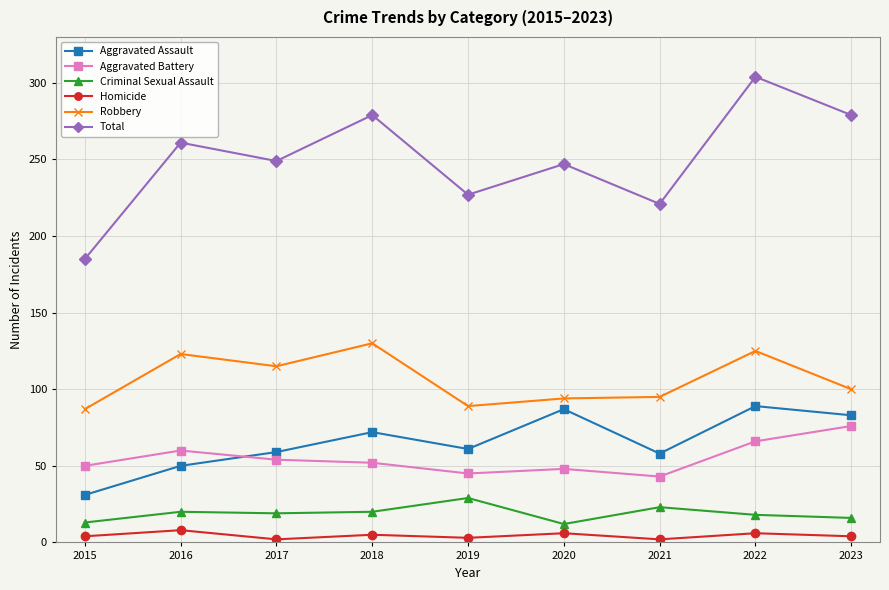

True or false: Homicide and Criminal Sexual Assault cross at least once.

False